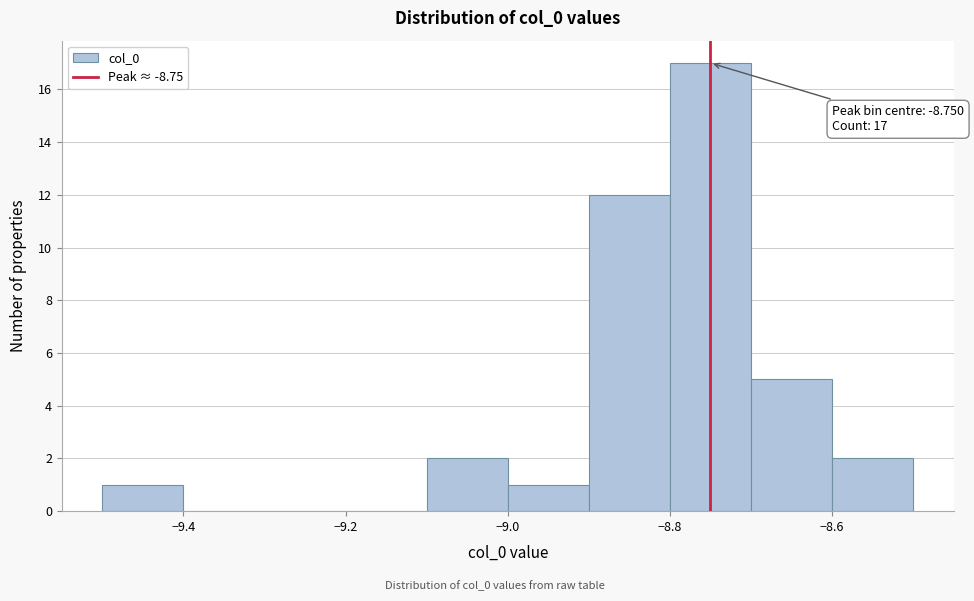

Over which range of the x-axis is the bar tallest?

-8.8 to -8.7